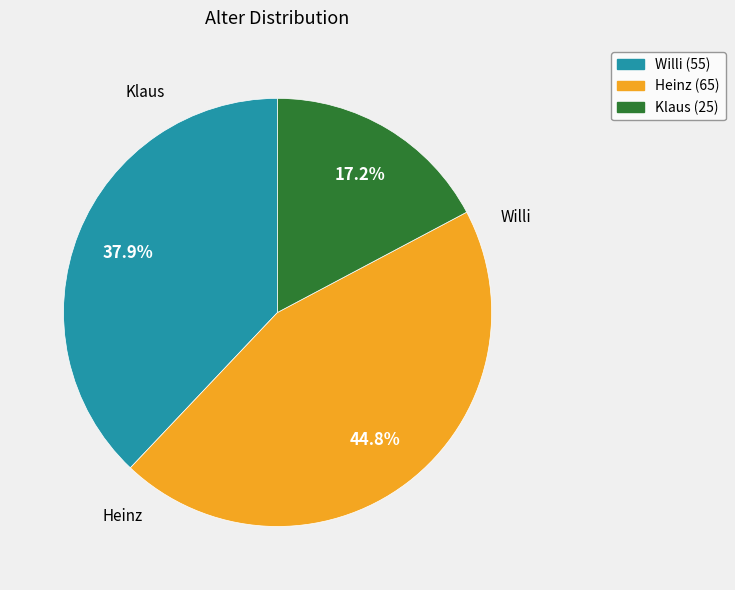

How much of the chart is everything except Willi?

62.1%